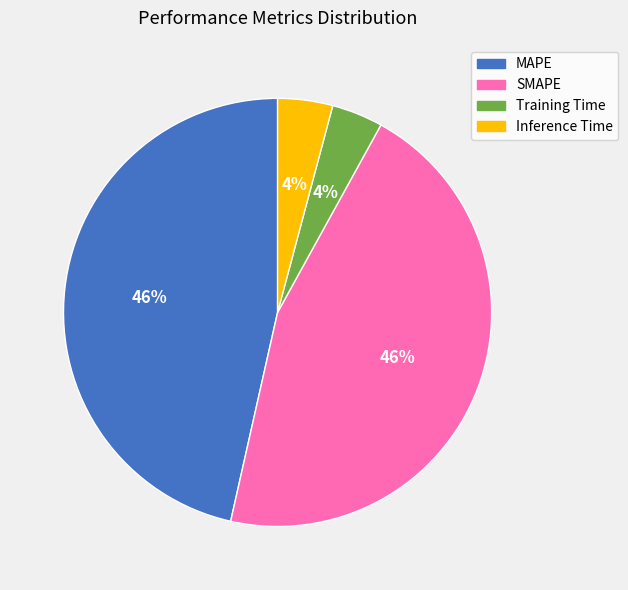

To the nearest percent, what percentage of the pie is SMAPE?

46%